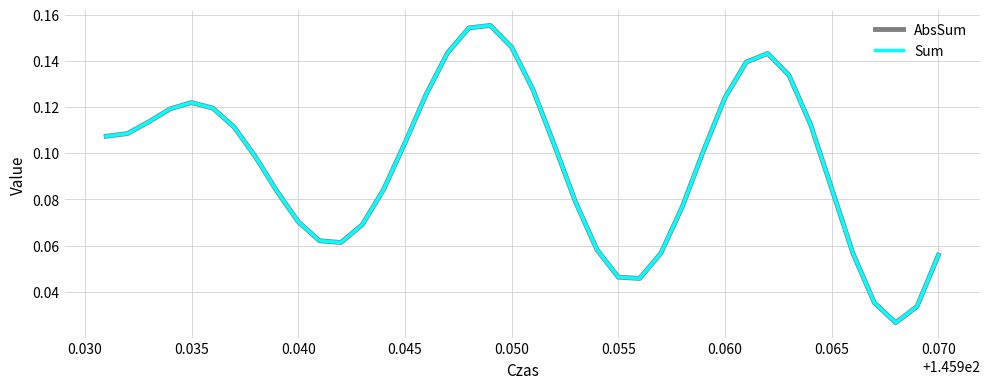

Is this an area chart (filled region under the line)?

No